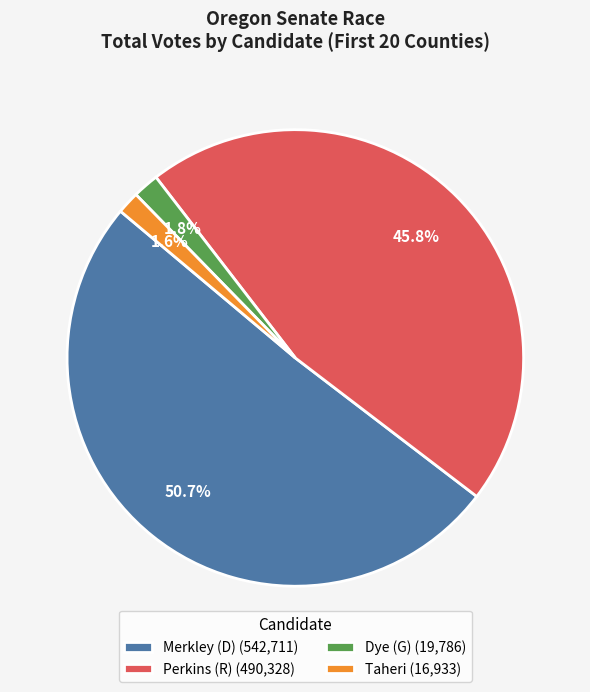

How many segments does this pie chart have?

4